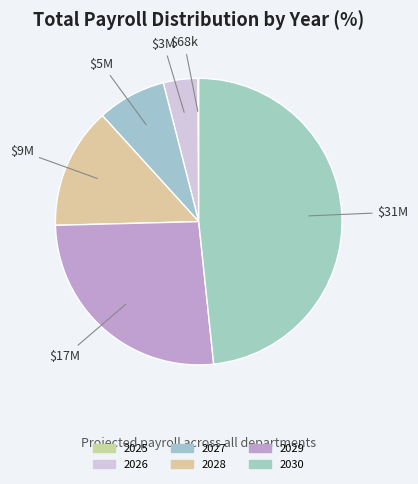

What percentage do 2026 and 2028 together represent?

17.6%